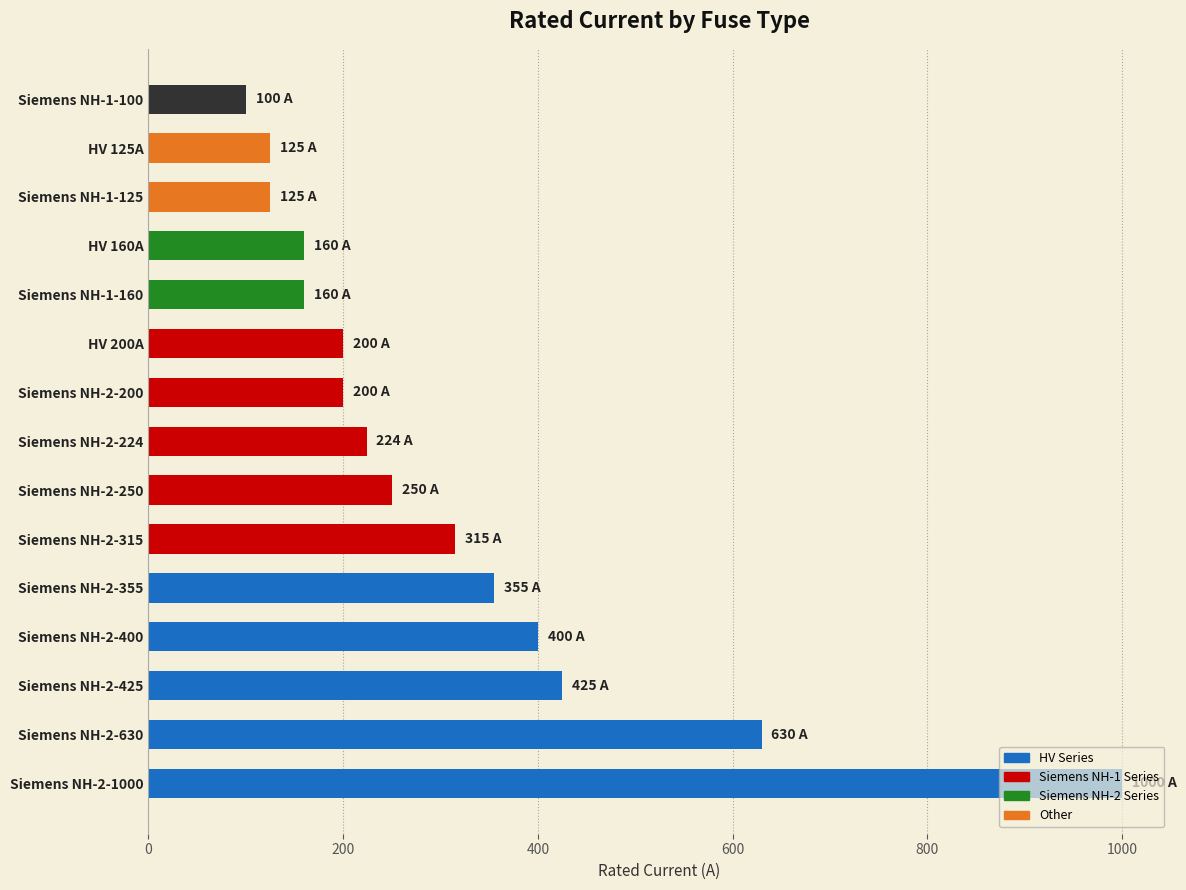

What is the minimum value shown in the chart?

100